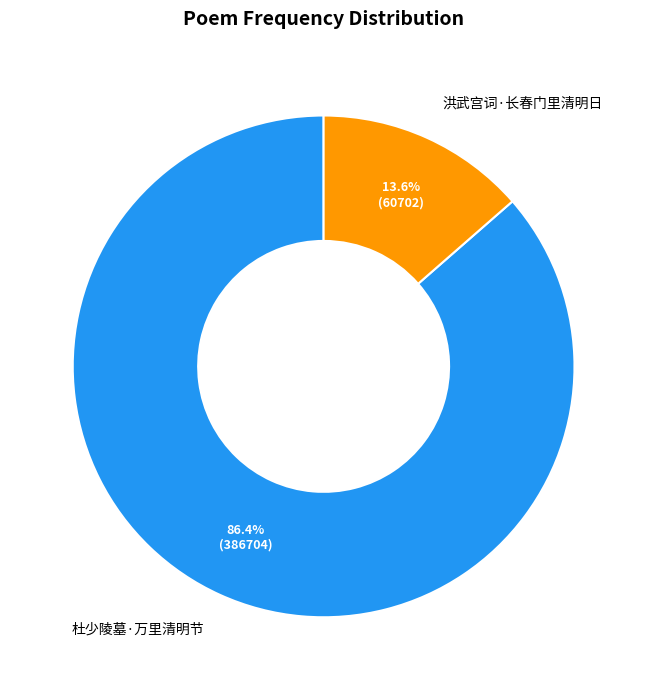

Rank the categories by value from lowest to highest.

洪武宫词·长春门里清明日, 杜少陵墓·万里清明节